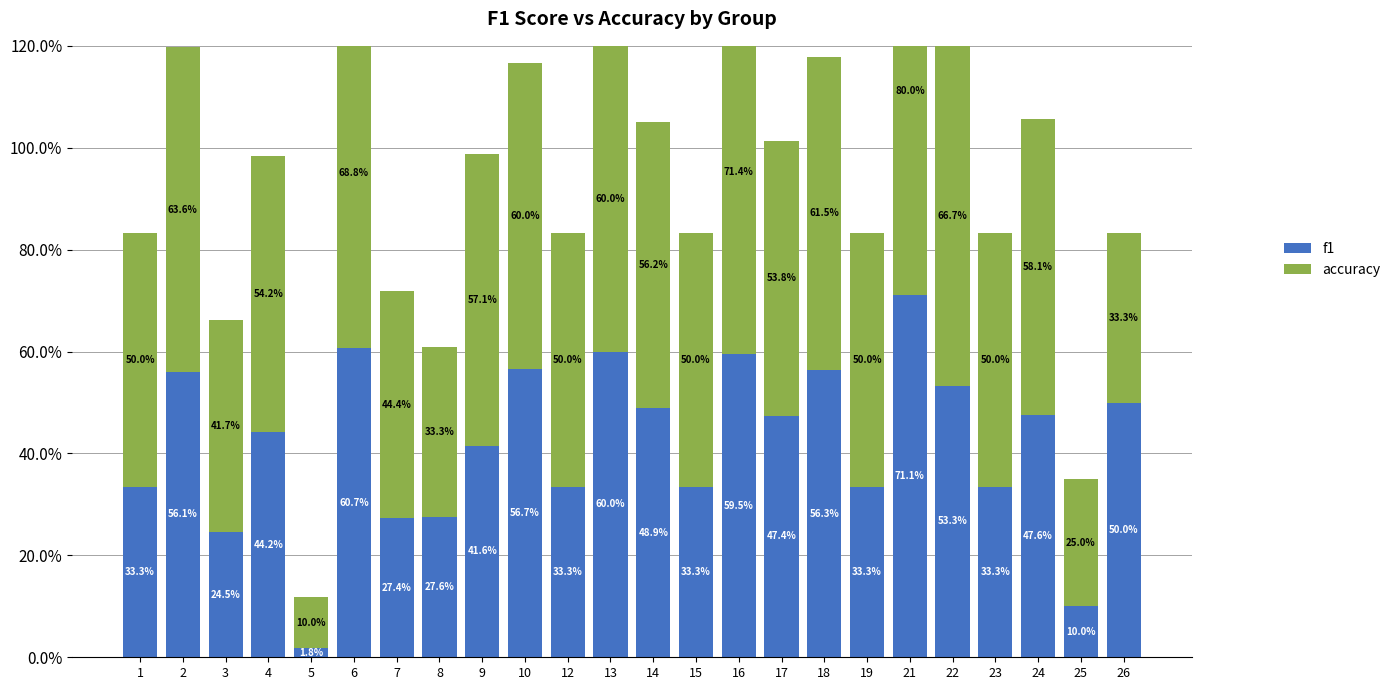

What are all the series names shown in the legend?

f1, accuracy